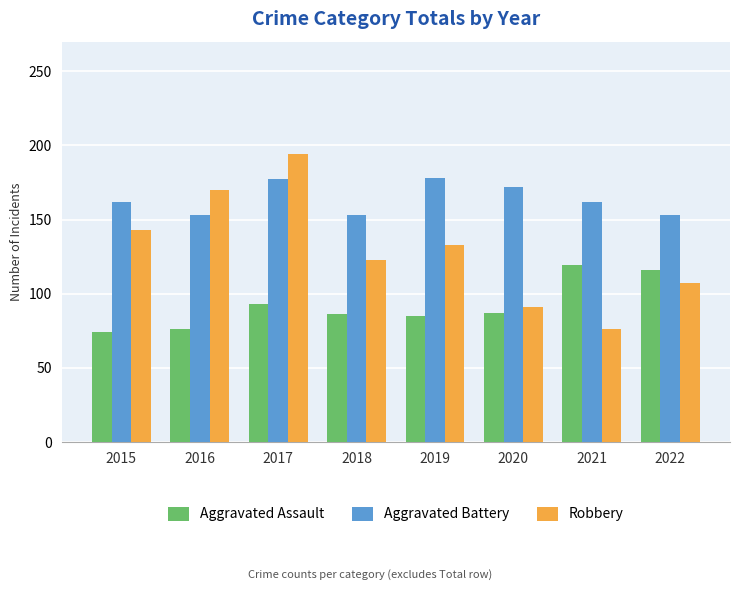

Which series changed the most between 2015 and 2020?

Robbery